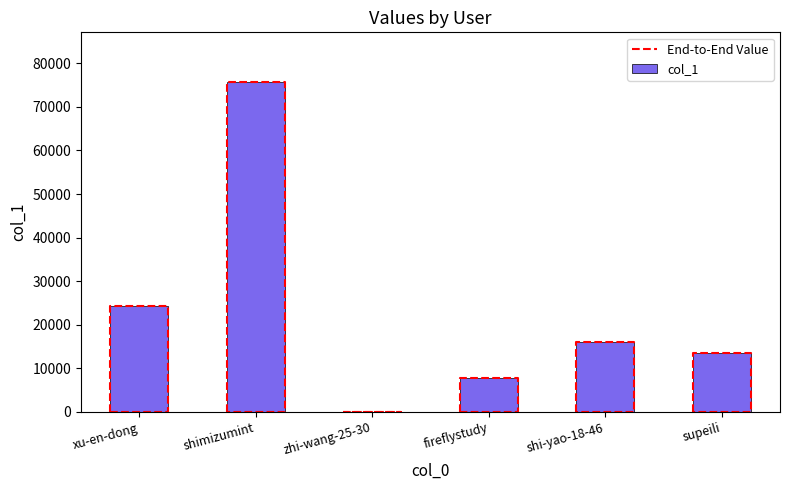

Which category has the lowest value across all series?

zhi-wang-25-30